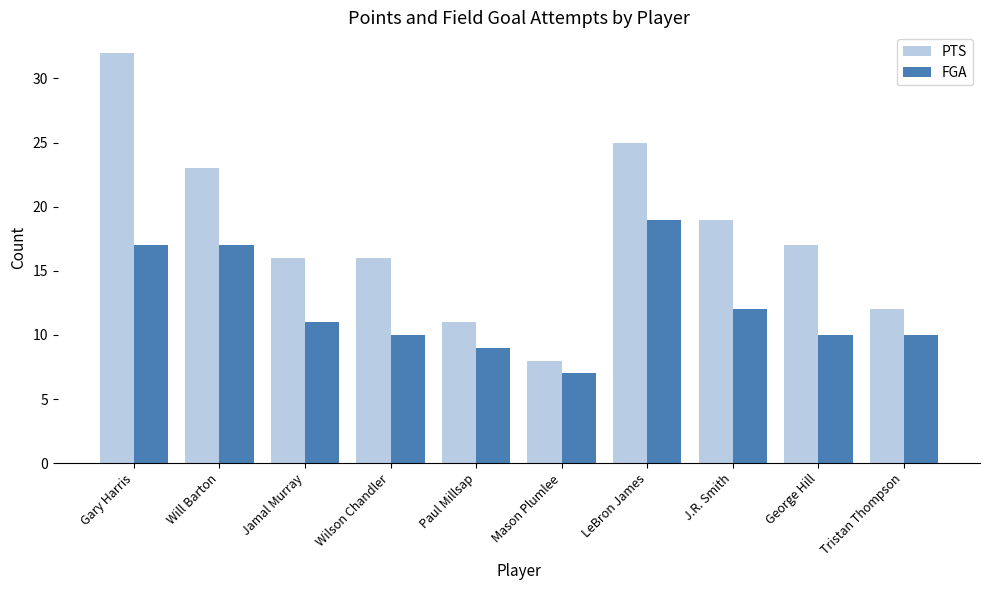

At which label does PTS first exceed 17?

Gary Harris